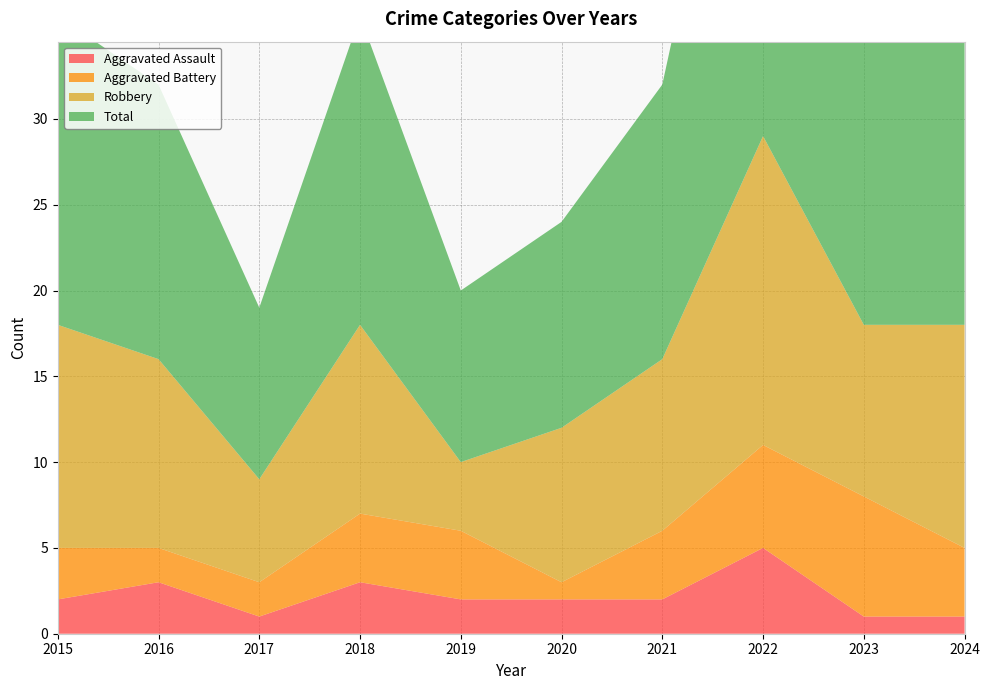

Reading left to right, list all the values displayed in this chart.

Aggravated Assault: 2	3	1	3	2	2	2	5	1	1
Aggravated Battery: 3	2	2	4	4	1	4	6	7	4
Robbery: 13	11	6	11	4	9	10	18	10	13
Total: 18	16	10	18	10	12	16	30	19	18